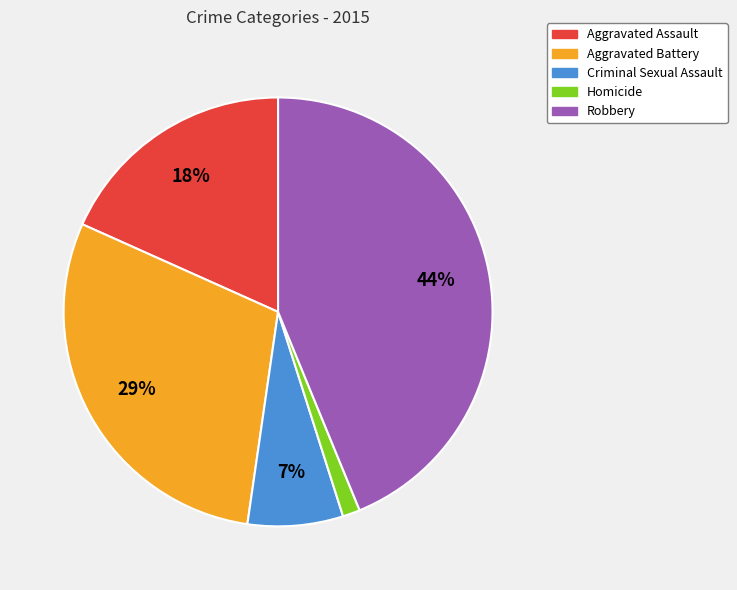

The Criminal Sexual Assault slice represents 22% of the pie. True or false?

False